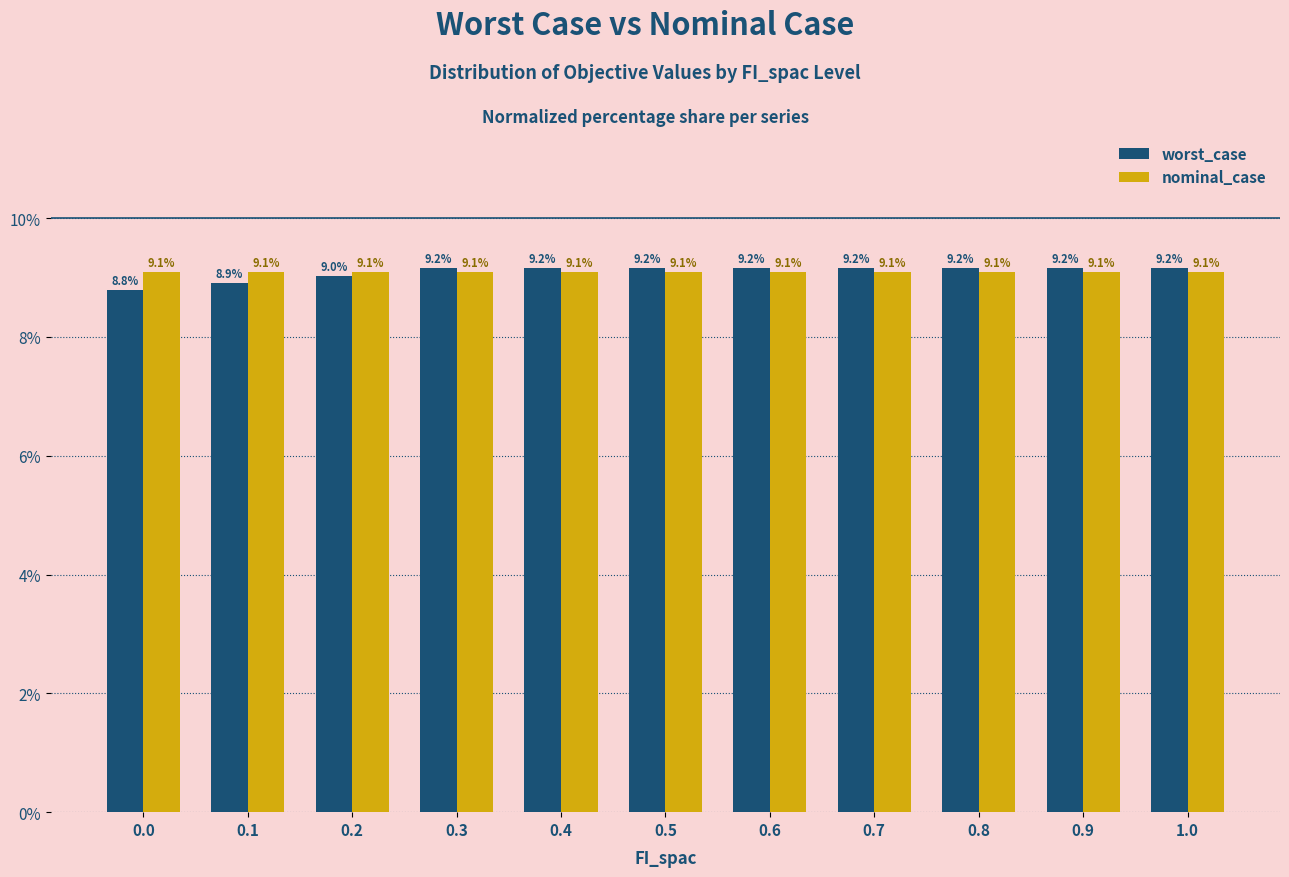

Which series has the largest range (max minus min)?

worst_case